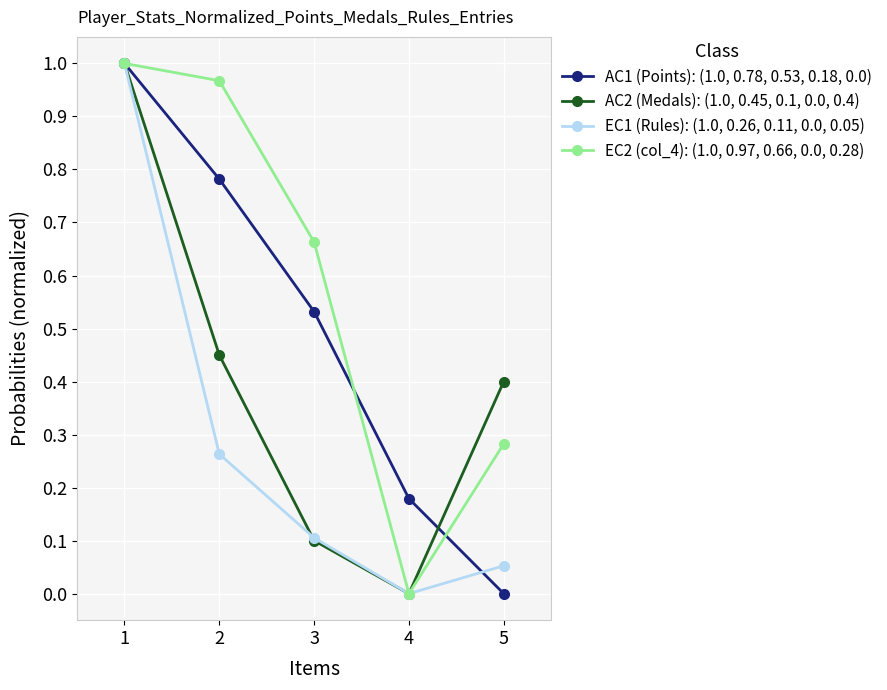

The AC2 (Medals): (1.0, 0.45, 0.1, 0.0, 0.4) series shows 0.4 at 4. True or false?

False